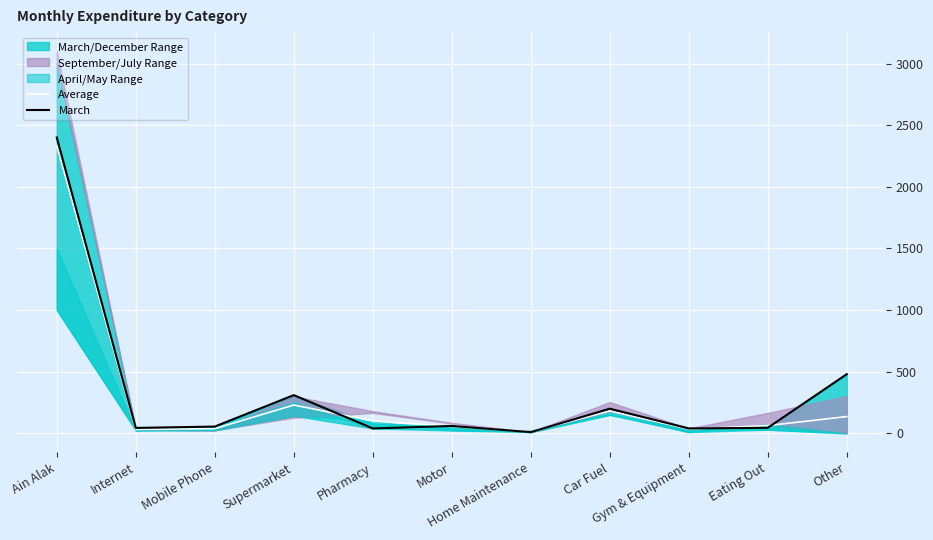

Which series has the largest total across all categories?

March